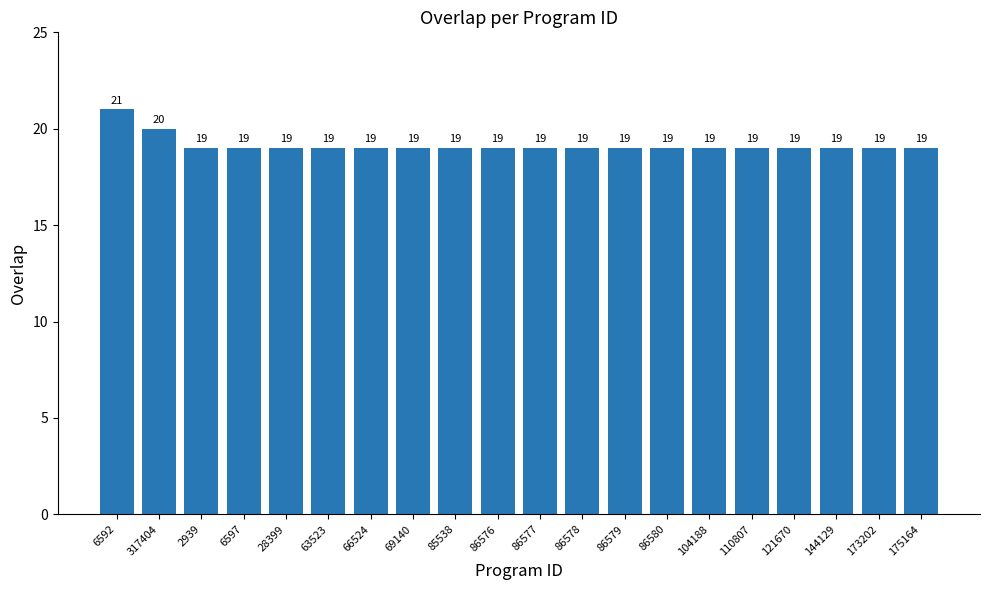

Does the chart contain any negative values?

No